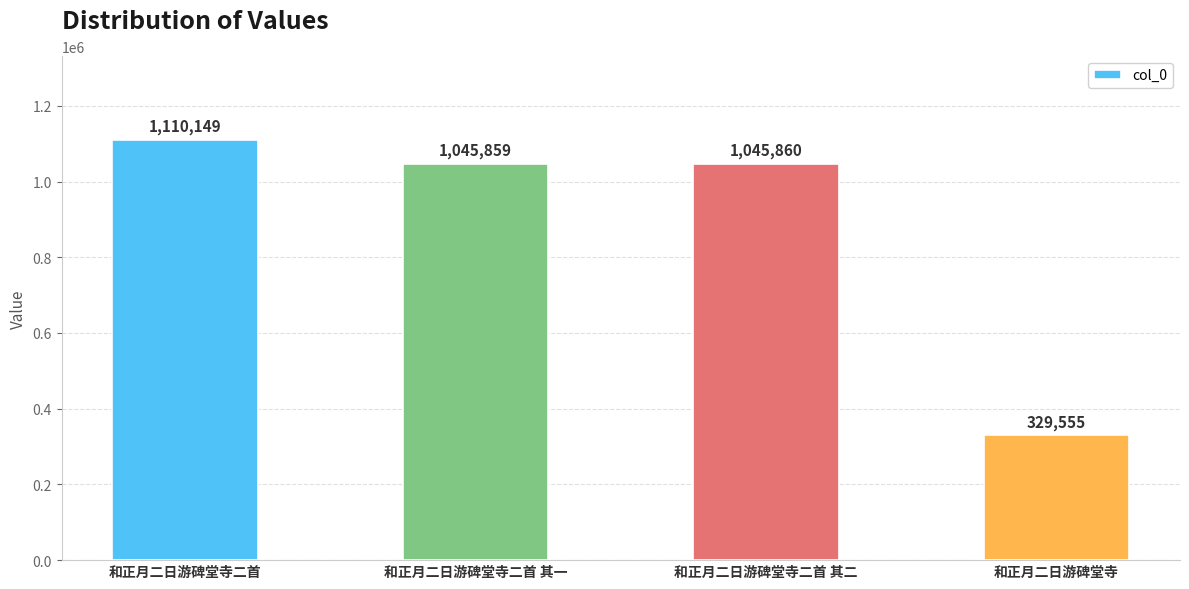

What is the sum of the values at 和正月二日游碑堂寺二首 其二 and 和正月二日游碑堂寺二首 其一?

2091719